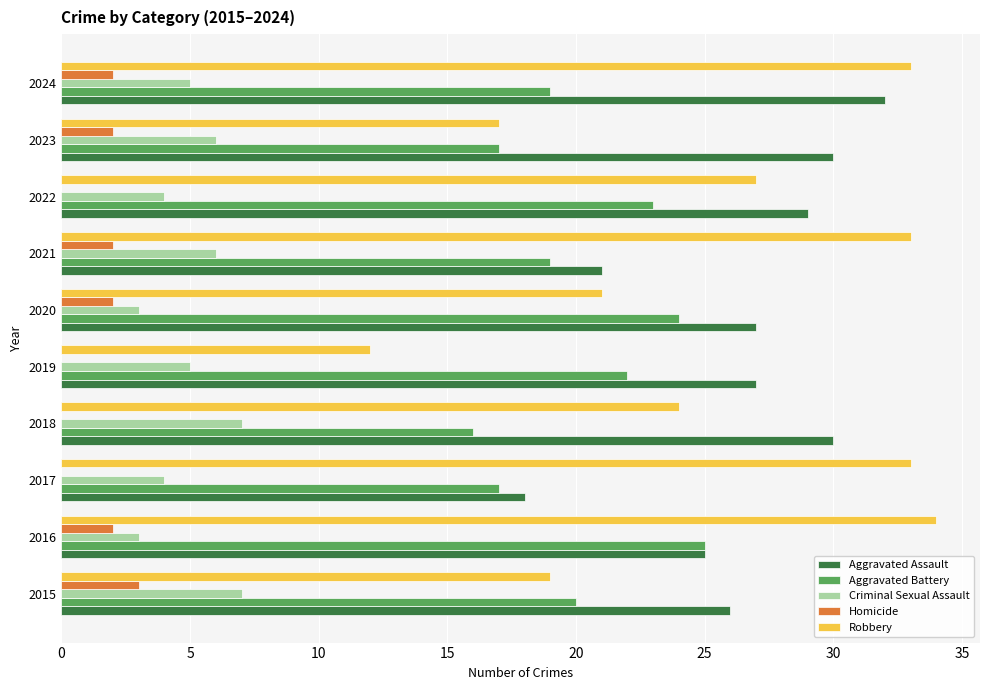

Is it true that Robbery equals 27 at 2022?

True